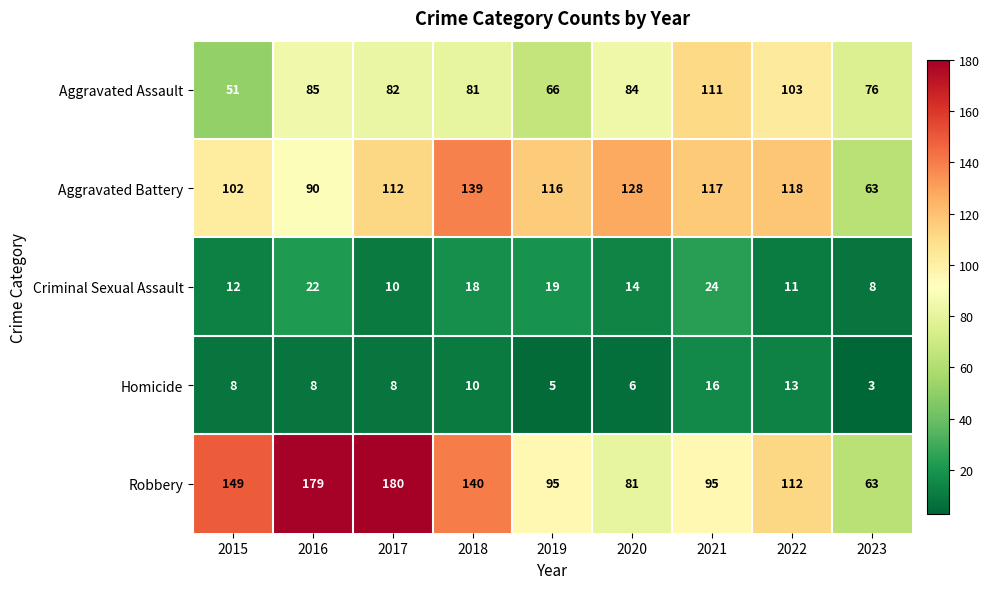

At which label does Aggravated Battery first exceed 116?

2018